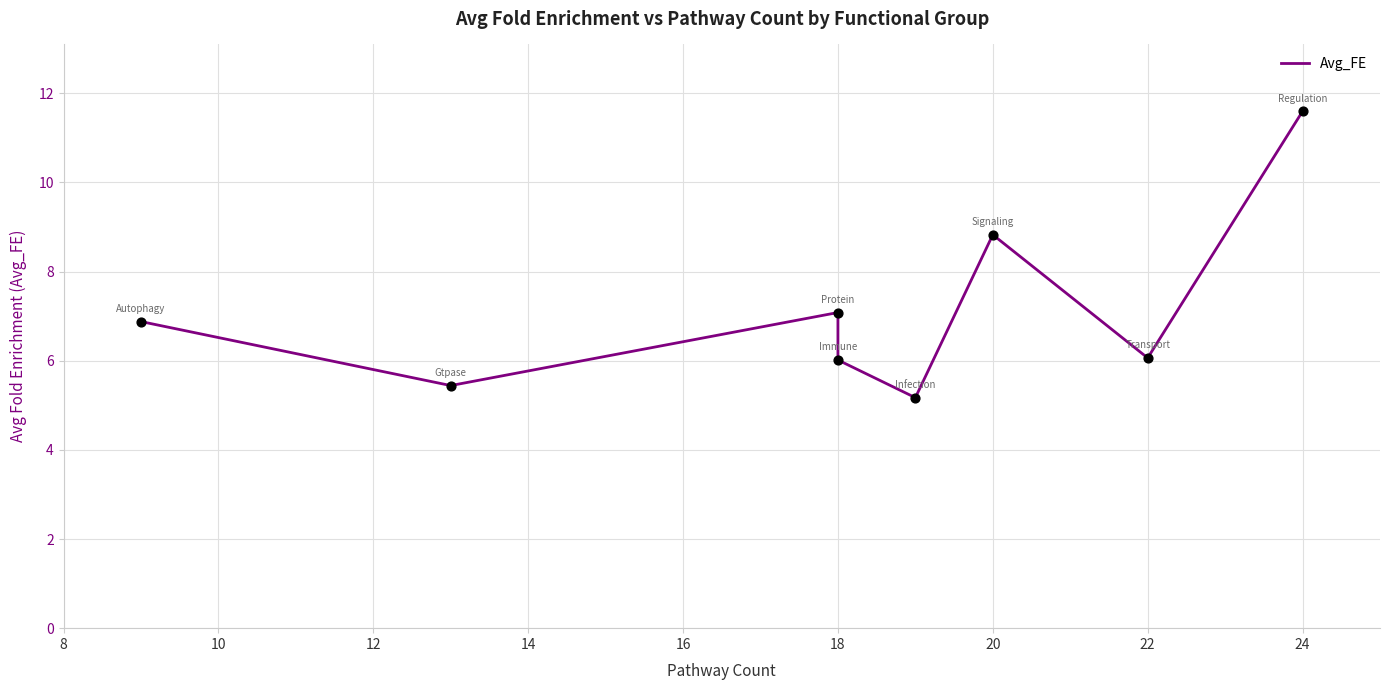

Between 20 and 10, which is larger?

20